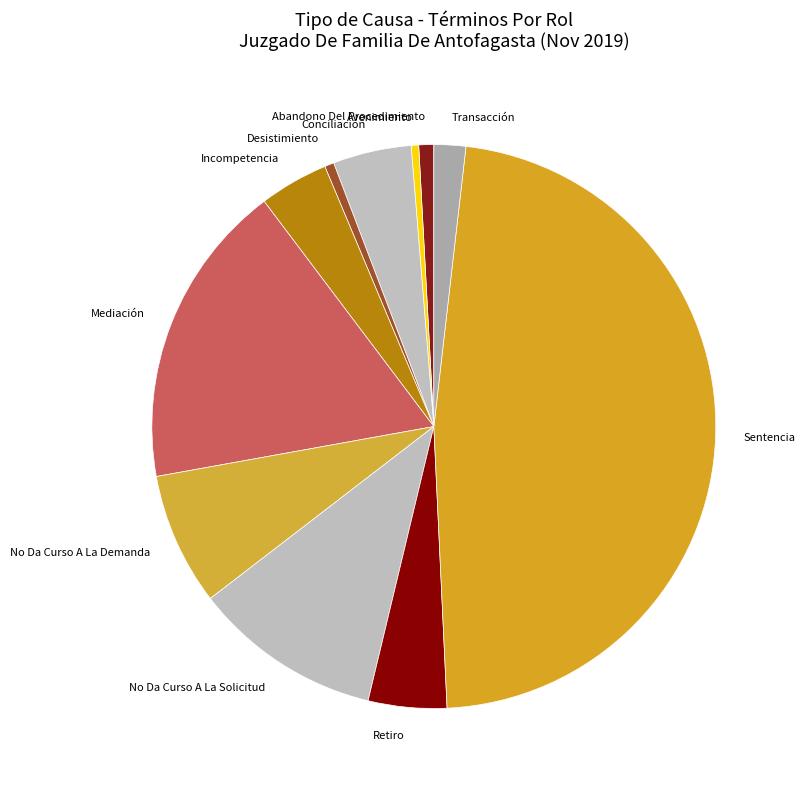

Is it true that No Da Curso A La Solicitud is 1% of the pie?

False